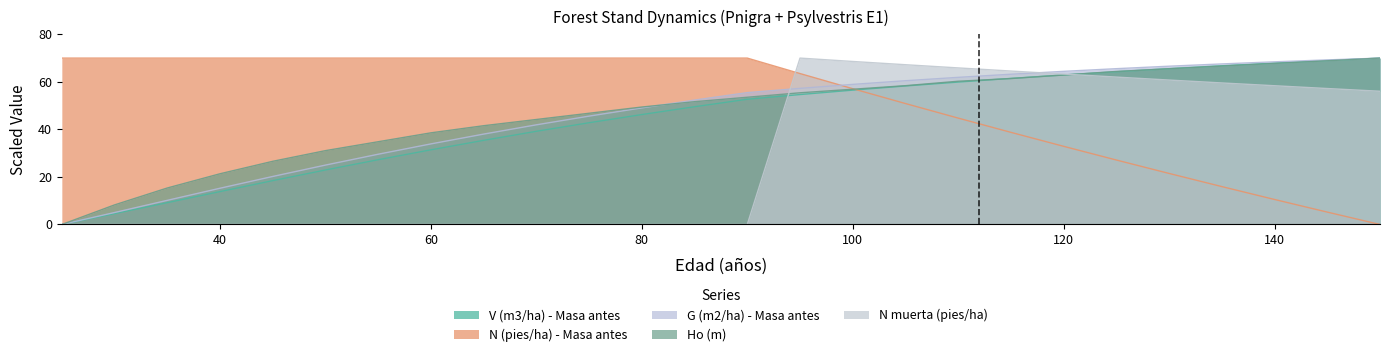

Reading left to right, what are all the values shown in this chart?

V (m3/ha) - Masa antes: 25=0.0	30=4.6	35=9.2	40=13.8	45=18.4	50=22.9	55=27.2	60=31.4	65=35.4	70=39.2	75=42.8	80=46.2	85=49.5	90=52.7	95=54.7	100=56.5	105=58.3	110=59.9	115=61.5	120=62.9	125=64.3	130=65.5	135=66.8	140=67.9	145=69.0	150=70.0
N (pies/ha) - Masa antes: 25=70.0	30=70.0	35=70.0	40=70.0	45=70.0	50=70.0	55=70.0	60=70.0	65=70.0	70=70.0	75=70.0	80=70.0	85=70.0	90=70.0	95=63.5	100=57.1	105=50.9	110=44.8	115=38.8	120=32.9	125=27.1	130=21.5	135=15.9	140=10.5	145=5.2	150=0.0
G (m2/ha) - Masa antes: 25=0.0	30=5.0	35=10.2	40=15.2	45=20.2	50=25.0	55=29.6	60=33.9	65=38.0	70=41.9	75=45.6	80=49.1	85=52.3	90=55.5	95=57.3	100=58.9	105=60.5	110=61.9	115=63.2	120=64.4	125=65.5	130=66.6	135=67.5	140=68.4	145=69.2	150=70.0
Ho (m): 25=0.0	30=8.2	35=15.3	40=21.3	45=26.6	50=31.1	55=34.8	60=38.6	65=41.6	70=44.2	75=46.8	80=49.4	85=51.7	90=53.5	95=55.4	100=56.9	105=58.4	110=60.3	115=61.4	120=62.9	125=64.4	130=65.5	135=66.6	140=67.8	145=68.9	150=70.0
N muerta (pies/ha): 25=0.0	30=0.0	35=0.0	40=0.0	45=0.0	50=0.0	55=0.0	60=0.0	65=0.0	70=0.0	75=0.0	80=0.0	85=0.0	90=0.0	95=70.0	100=68.6	105=67.2	110=65.9	115=64.6	120=63.3	125=62.0	130=60.8	135=59.5	140=58.4	145=57.2	150=56.0